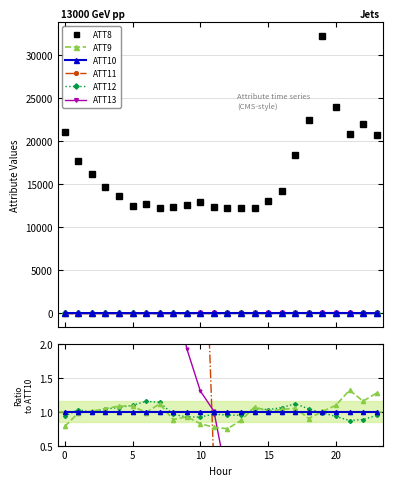

What is the spread (max minus min) of values at 17?

18413.3